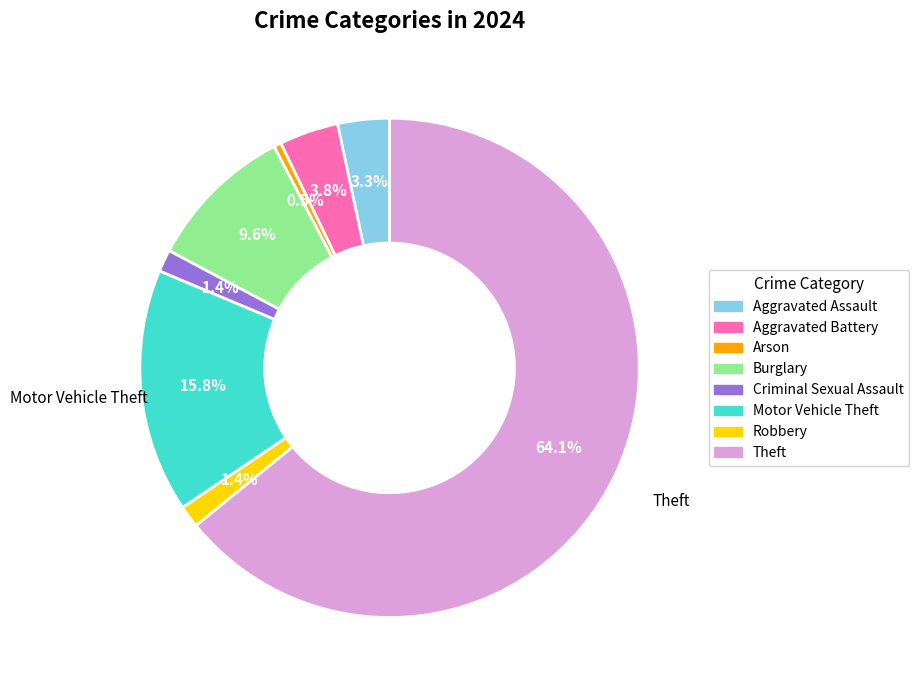

Is it true that Aggravated Battery is 18% of the pie?

False